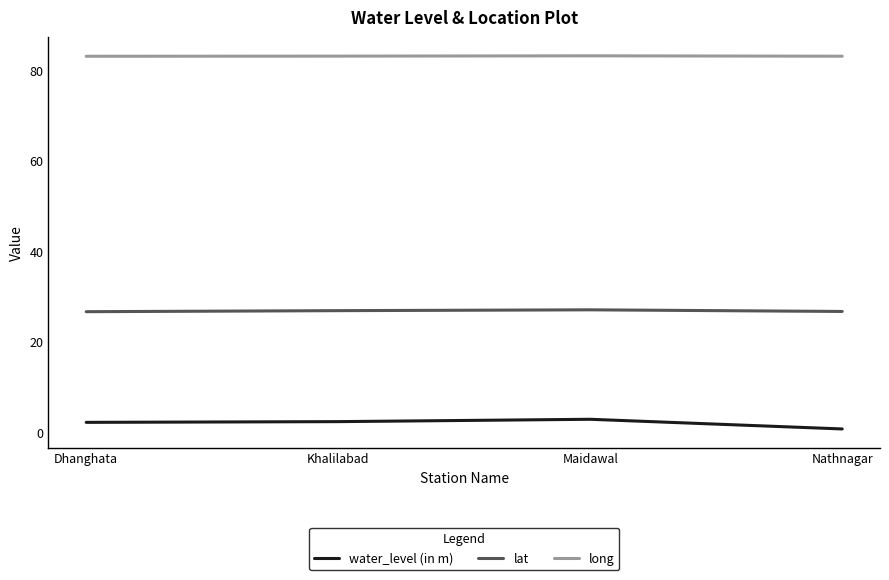

True or false: long and water_level (in m) cross at least once.

False